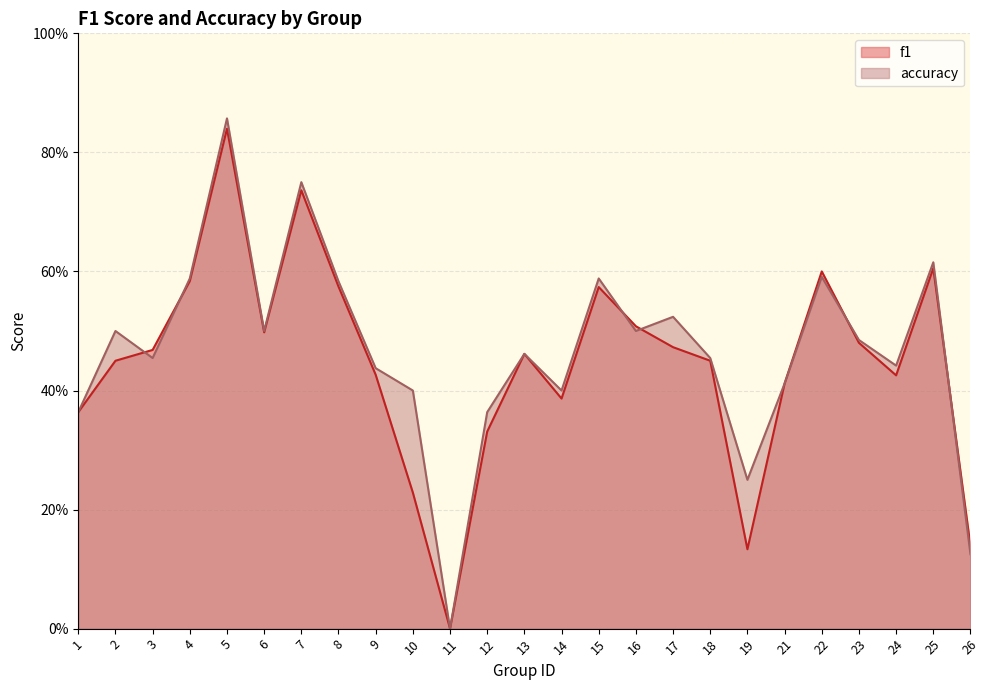

In accuracy, how many points are lower than both neighbors (excluding endpoints)?

7